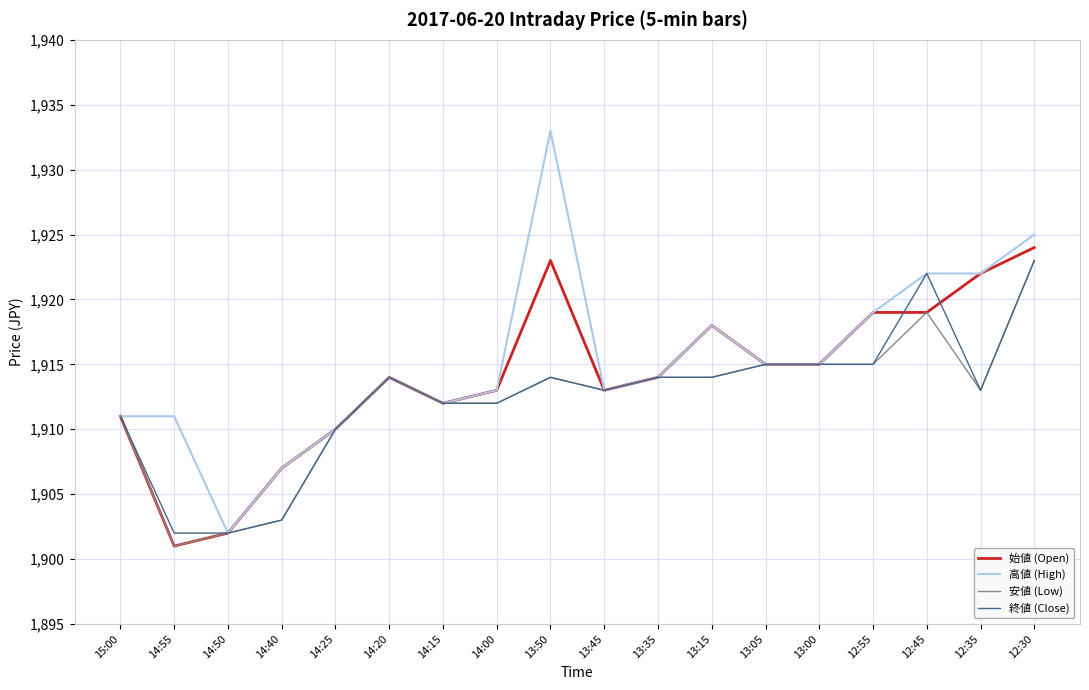

Which series changed the most between 15:00 and 13:50?

高値 (High)